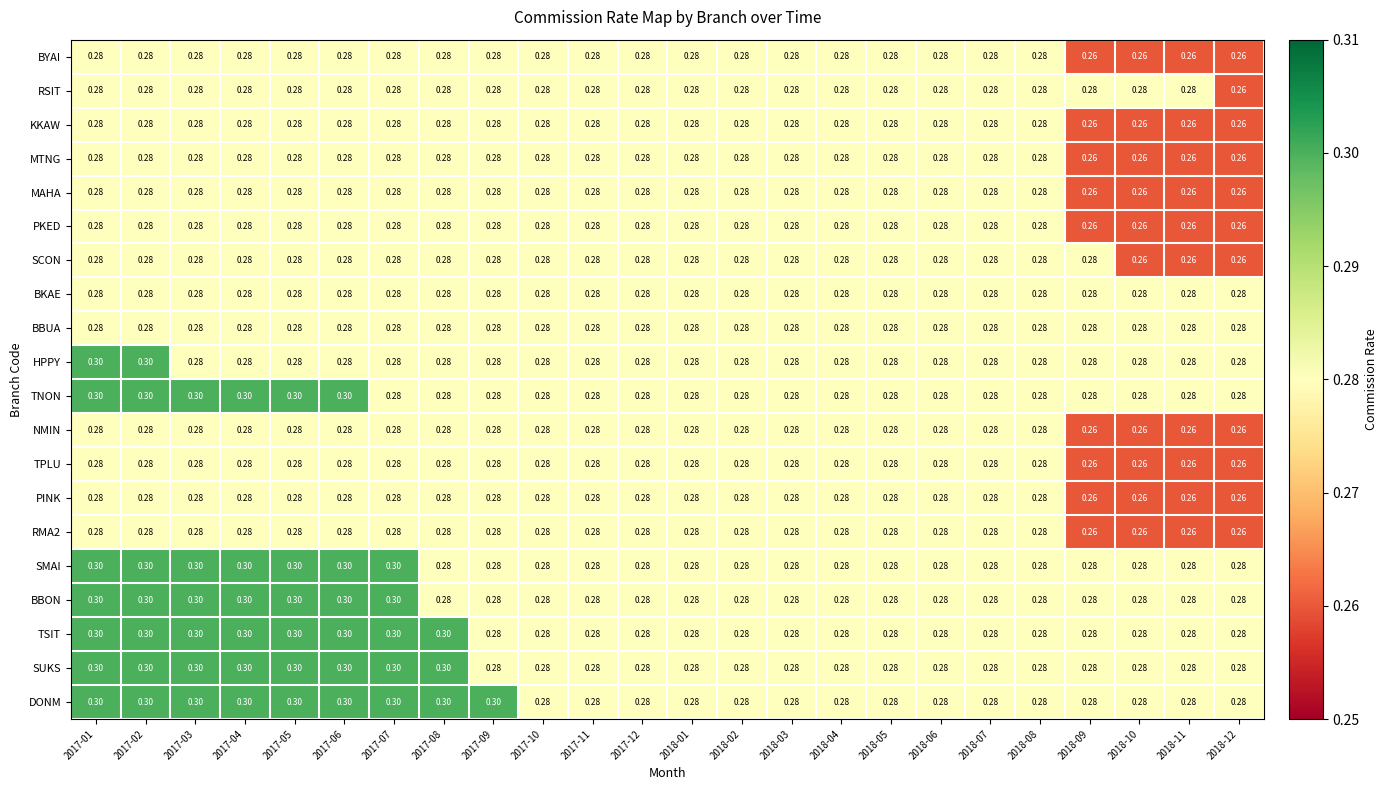

Which series has the largest total across all categories?

DONM